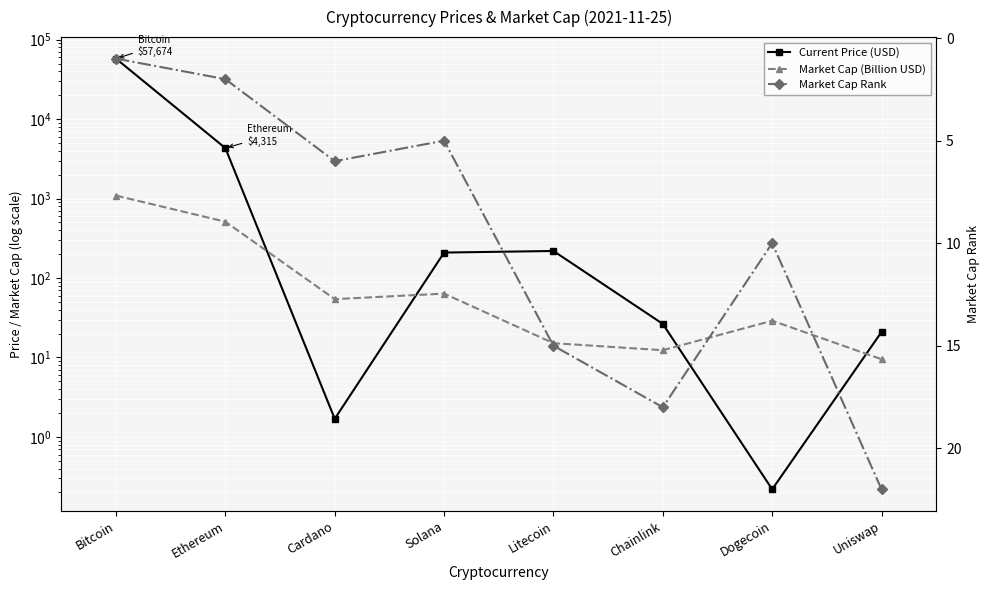

Which series has the widest spread of values?

Current Price (USD)